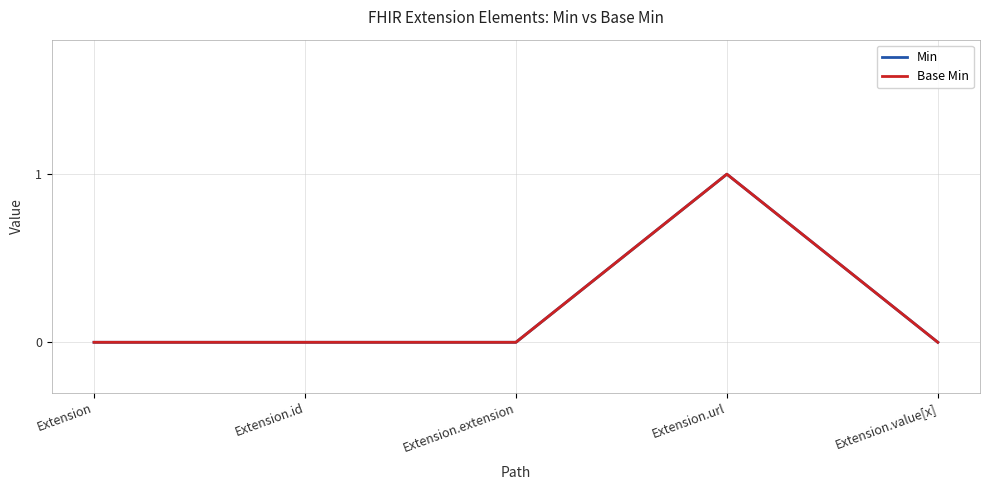

Where is the first local maximum for Min?

Extension.url